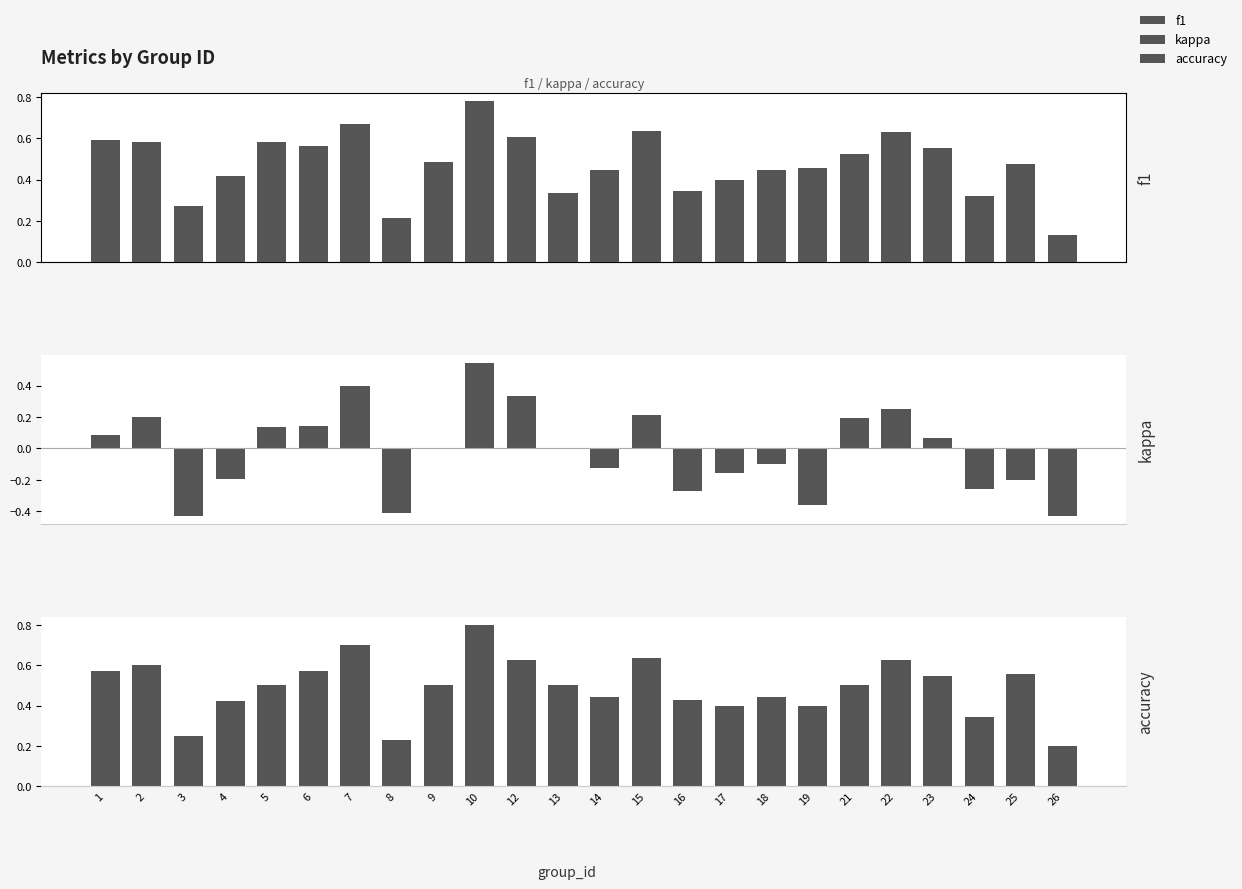

At which label is accuracy closest to 0?

26